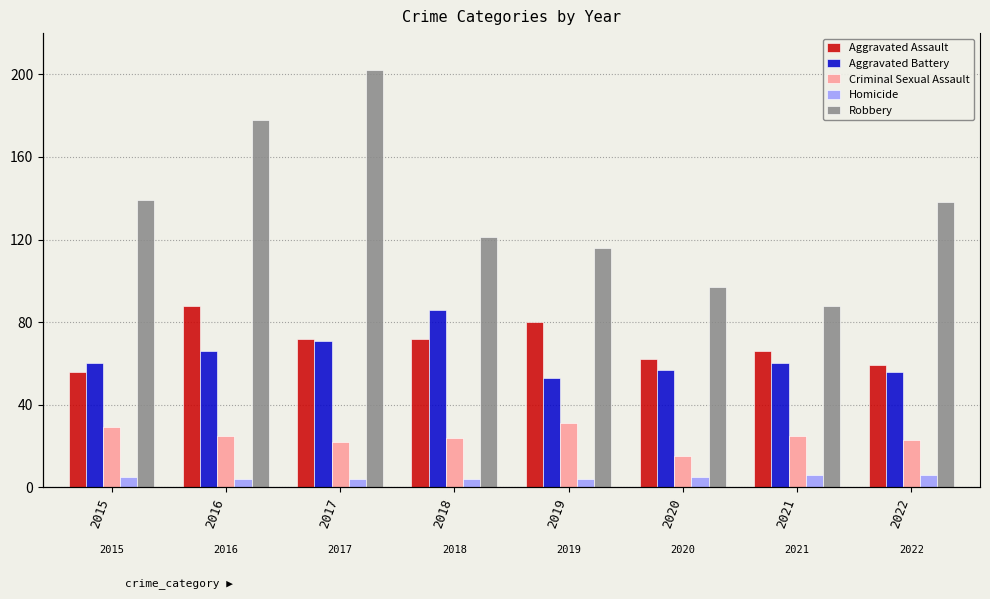

At which category is the sum across all series the highest?

2017